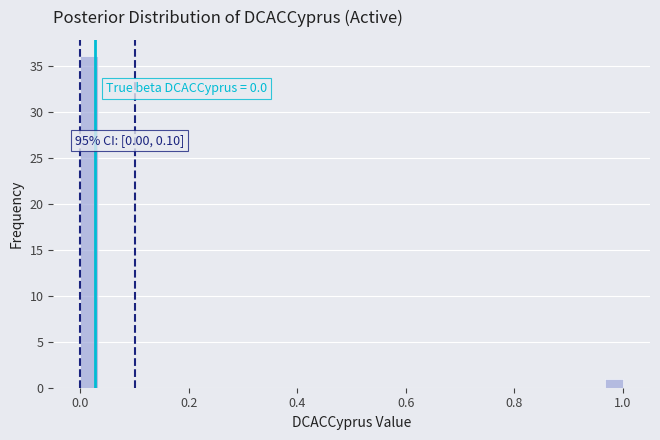

Read against the x-axis, roughly where is the centre of the tallest bar?

0.02